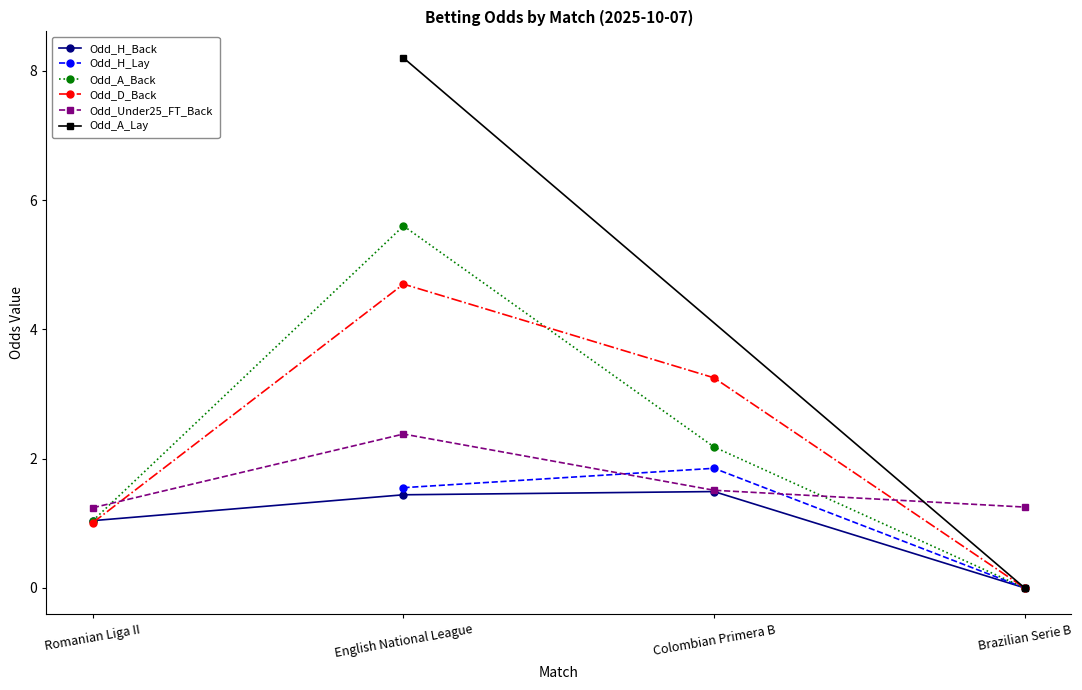

Between which two adjacent categories do Odd_A_Back and Odd_D_Back first intersect?

English National League and Colombian Primera B